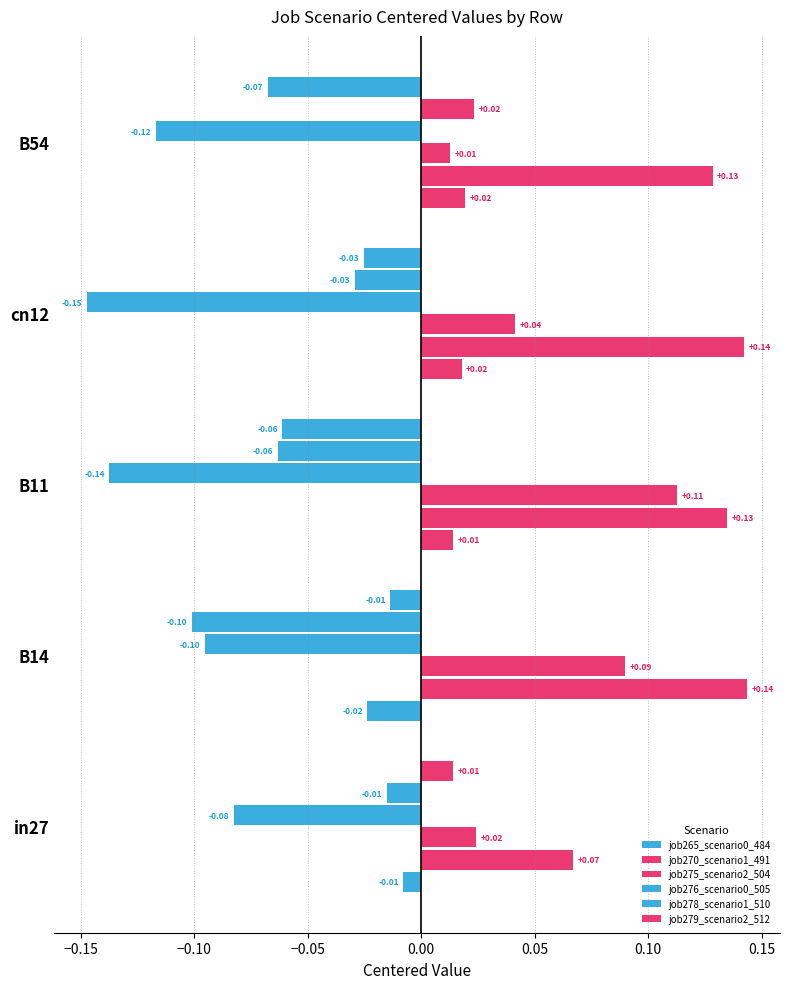

How many values in job278_scenario1_510 are below zero?

4